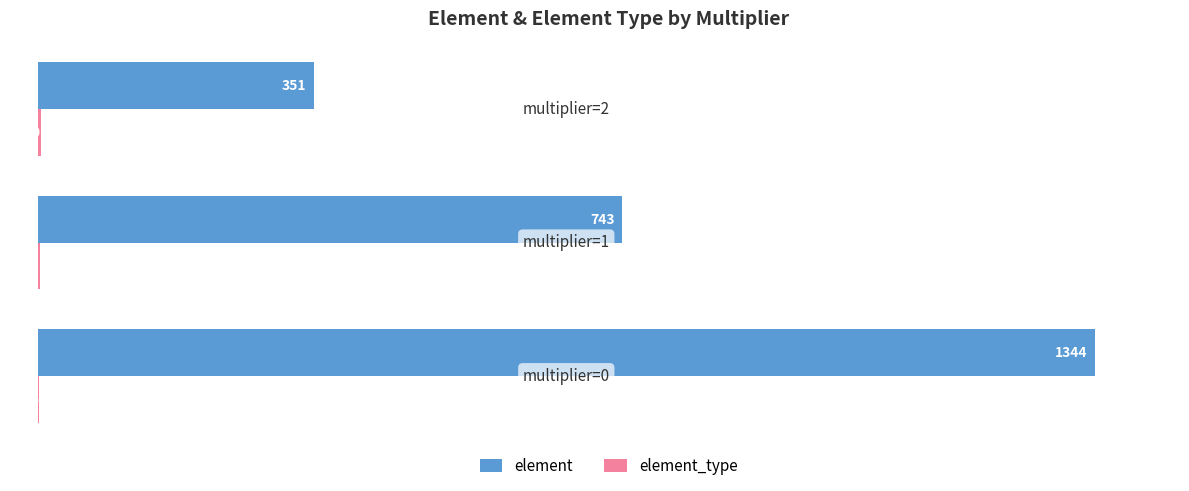

Which series has the largest total across all categories?

element